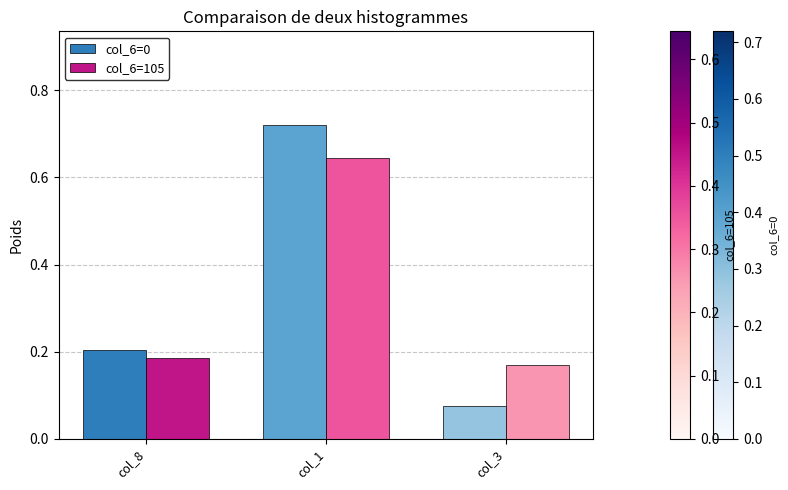

What is the average value of the col_6=105 series?

0.3